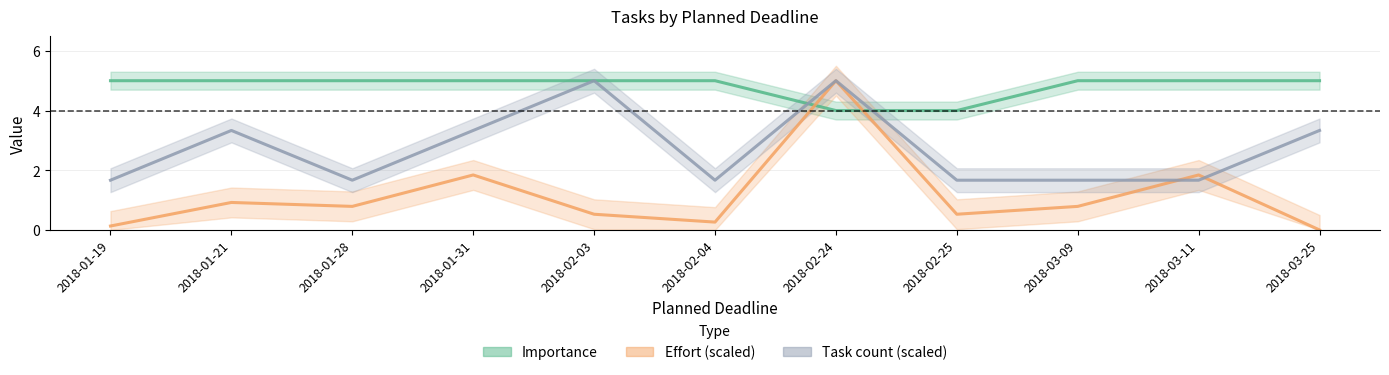

What are all the series names shown in the legend?

Importance, Effort, Task_count